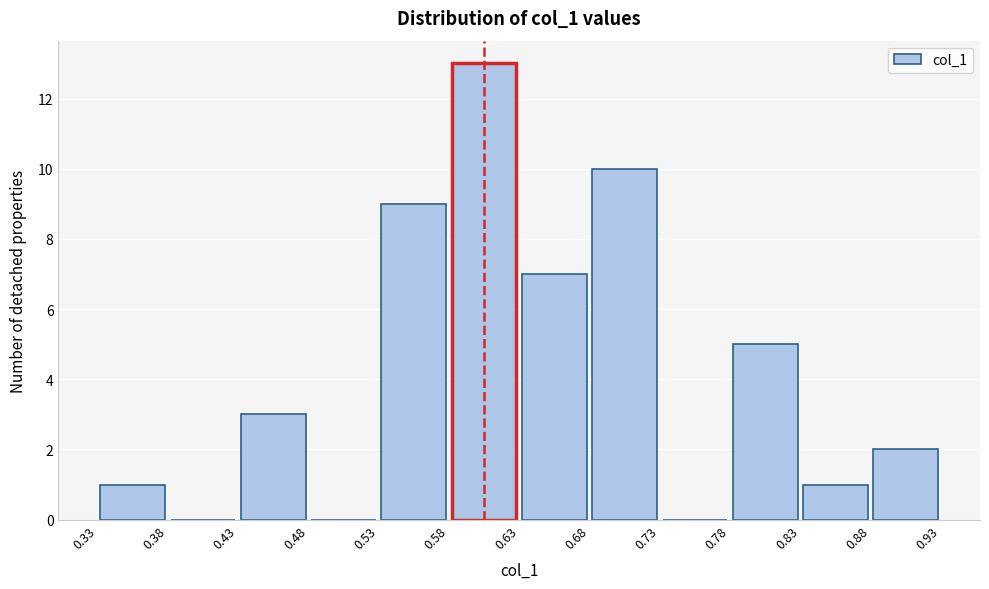

Over which range of the x-axis is the bar tallest?

0.58 to 0.63